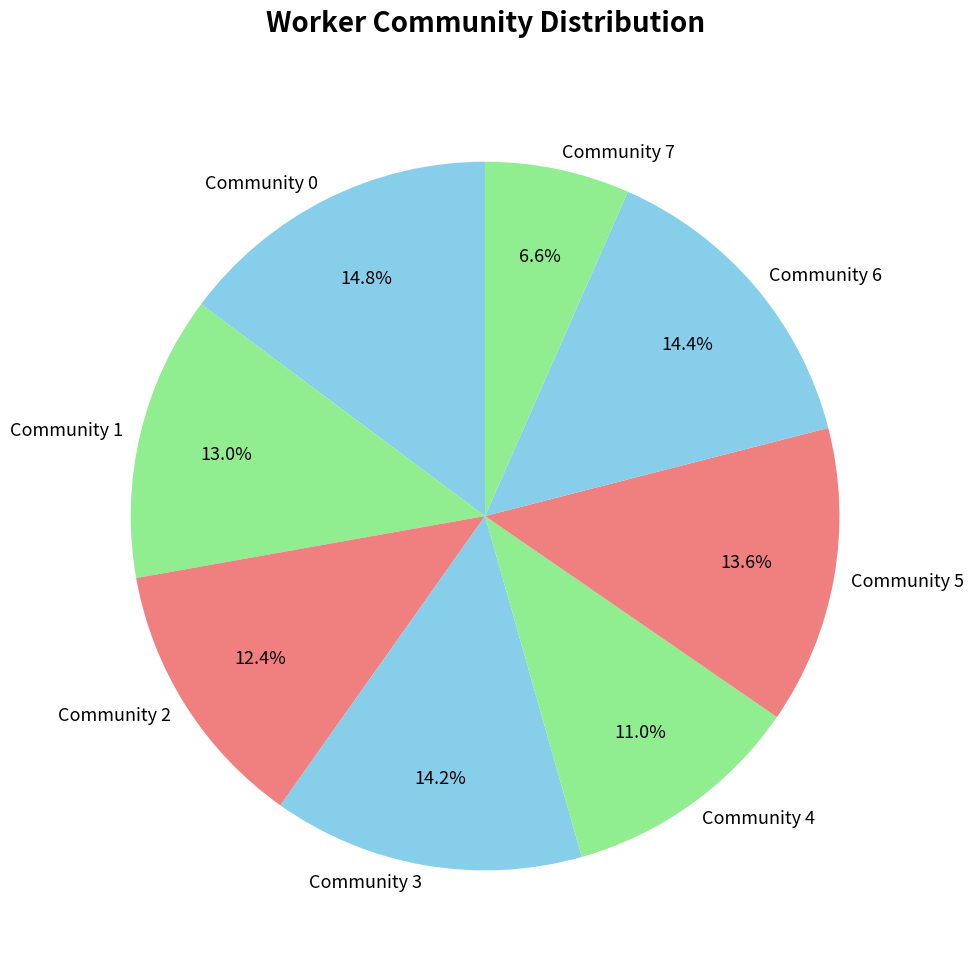

Between Community 6 and Community 4, which is larger?

Community 6